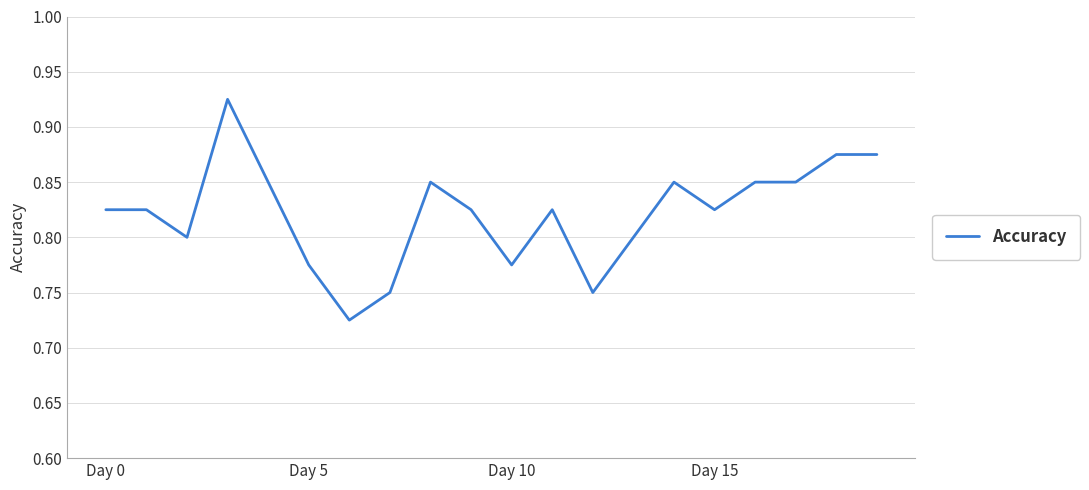

Where is the data nearest to the value 0?

6